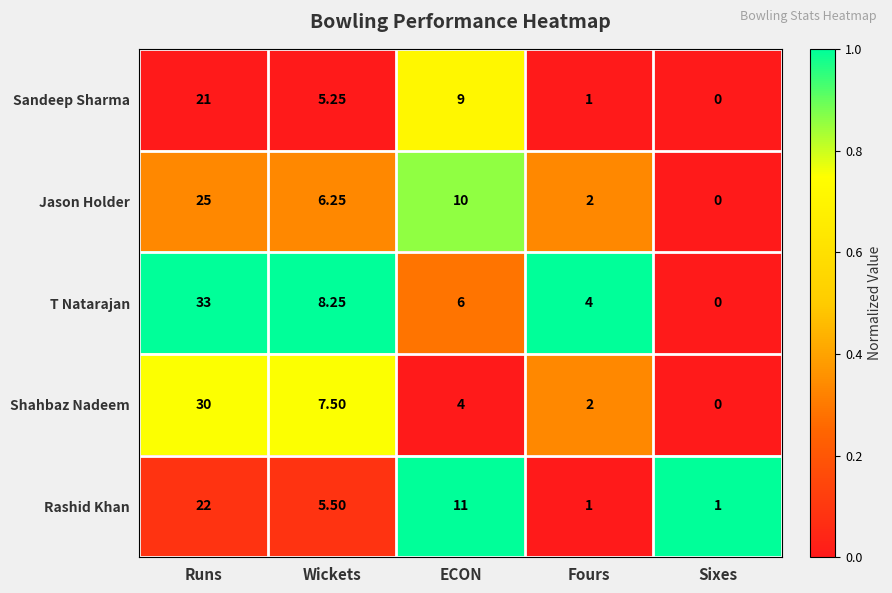

Rank the series at ECON from highest to lowest value.

Rashid Khan, Jason Holder, Sandeep Sharma, T Natarajan, Shahbaz Nadeem